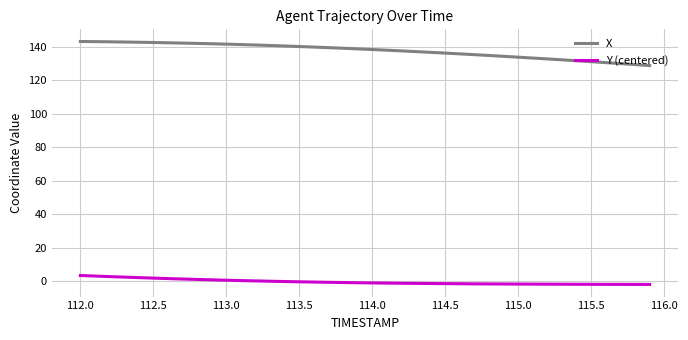

Rank the series by their average value, from lowest to highest.

Y (centered), X